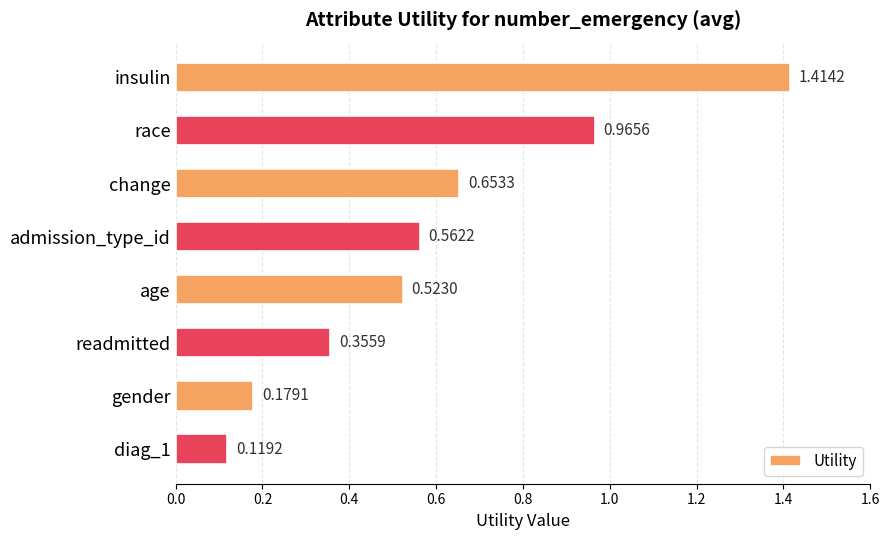

List the labels in order of value, smallest first.

diag_1, gender, readmitted, age, admission_type_id, change, race, insulin